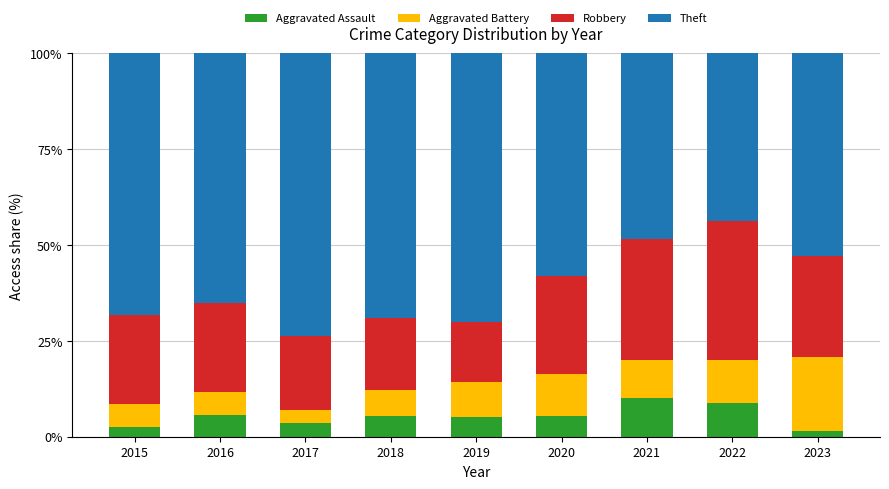

What is the total value across all series at 2018?

100.0